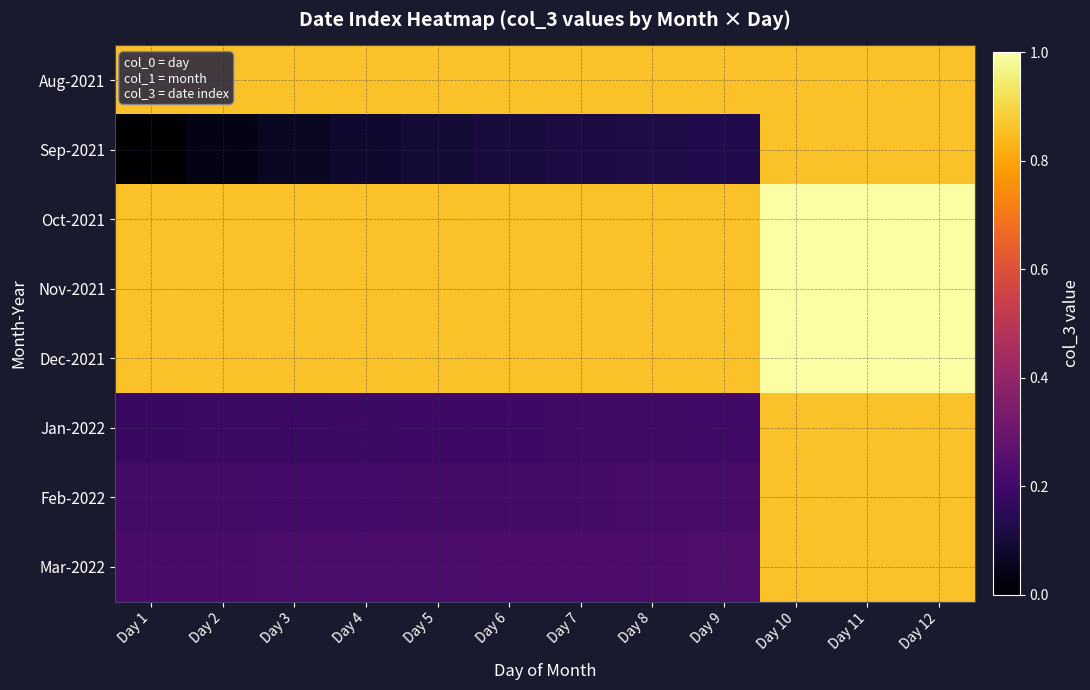

Reading left to right, what are all the values shown in this chart?

Aug-2021: Day 1=0.9	Day 2=0.9	Day 3=0.9	Day 4=0.9	Day 5=0.9	Day 6=0.9	Day 7=0.9	Day 8=0.9	Day 9=0.9	Day 10=0.9	Day 11=0.9	Day 12=0.9
Sep-2021: Day 1=0.0	Day 2=0.0	Day 3=0.1	Day 4=0.1	Day 5=0.1	Day 6=0.1	Day 7=0.1	Day 8=0.1	Day 9=0.1	Day 10=0.9	Day 11=0.9	Day 12=0.9
Oct-2021: Day 1=0.9	Day 2=0.9	Day 3=0.9	Day 4=0.9	Day 5=0.9	Day 6=0.9	Day 7=0.9	Day 8=0.9	Day 9=0.9	Day 10=1.0	Day 11=1.0	Day 12=1.0
Nov-2021: Day 1=0.9	Day 2=0.9	Day 3=0.9	Day 4=0.9	Day 5=0.9	Day 6=0.9	Day 7=0.9	Day 8=0.9	Day 9=0.9	Day 10=1.0	Day 11=1.0	Day 12=1.0
Dec-2021: Day 1=0.9	Day 2=0.9	Day 3=0.9	Day 4=0.9	Day 5=0.9	Day 6=0.9	Day 7=0.9	Day 8=0.9	Day 9=0.9	Day 10=1.0	Day 11=1.0	Day 12=1.0
Jan-2022: Day 1=0.2	Day 2=0.2	Day 3=0.2	Day 4=0.2	Day 5=0.2	Day 6=0.2	Day 7=0.2	Day 8=0.2	Day 9=0.2	Day 10=0.9	Day 11=0.9	Day 12=0.9
Feb-2022: Day 1=0.2	Day 2=0.2	Day 3=0.2	Day 4=0.2	Day 5=0.2	Day 6=0.2	Day 7=0.2	Day 8=0.2	Day 9=0.2	Day 10=0.9	Day 11=0.9	Day 12=0.9
Mar-2022: Day 1=0.2	Day 2=0.2	Day 3=0.2	Day 4=0.2	Day 5=0.2	Day 6=0.2	Day 7=0.2	Day 8=0.2	Day 9=0.2	Day 10=0.9	Day 11=0.9	Day 12=0.9